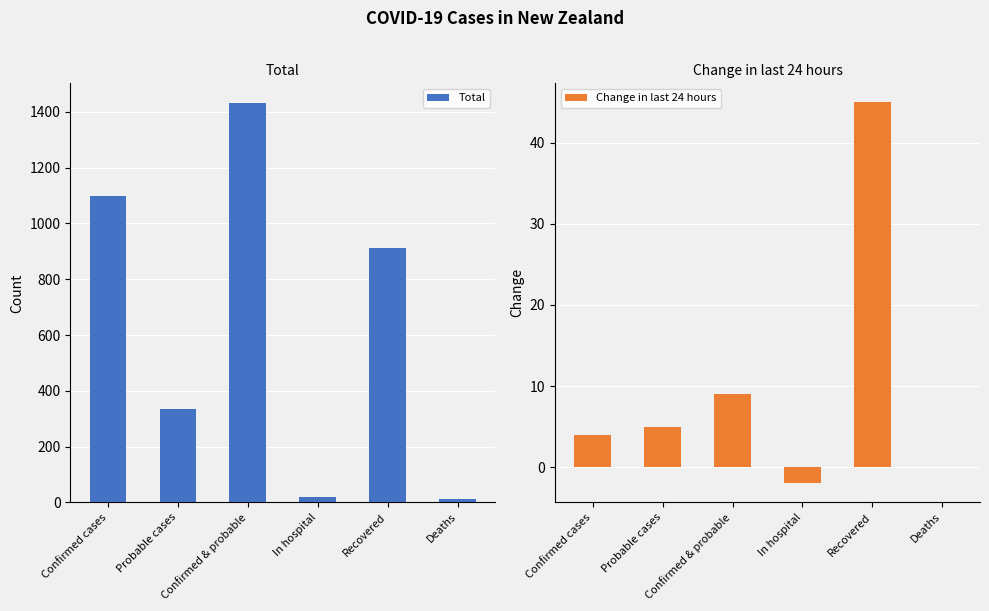

At which category does the chart reach its peak across all series?

Confirmed & probable